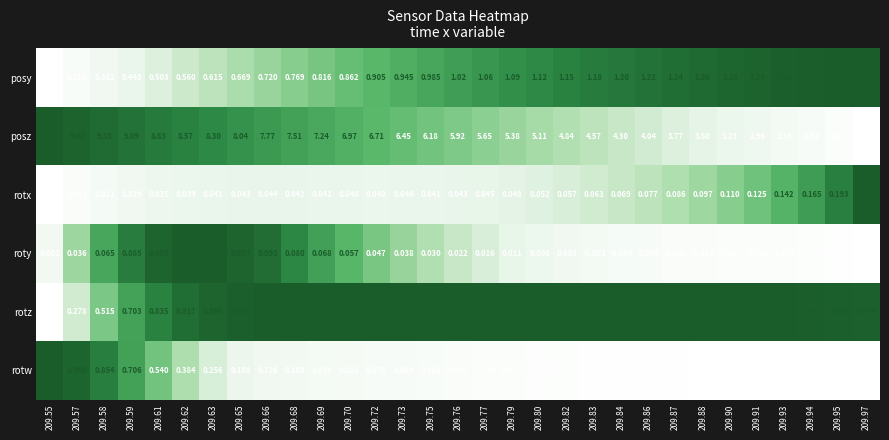

Which series has the largest total across all categories?

posz